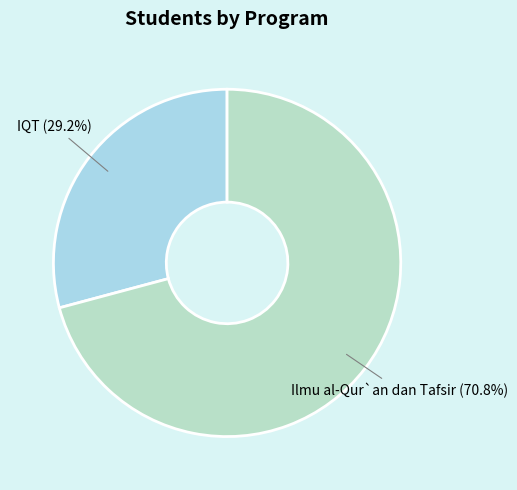

Is Ilmu al-Qur`an dan Tafsir the majority of the pie?

Yes